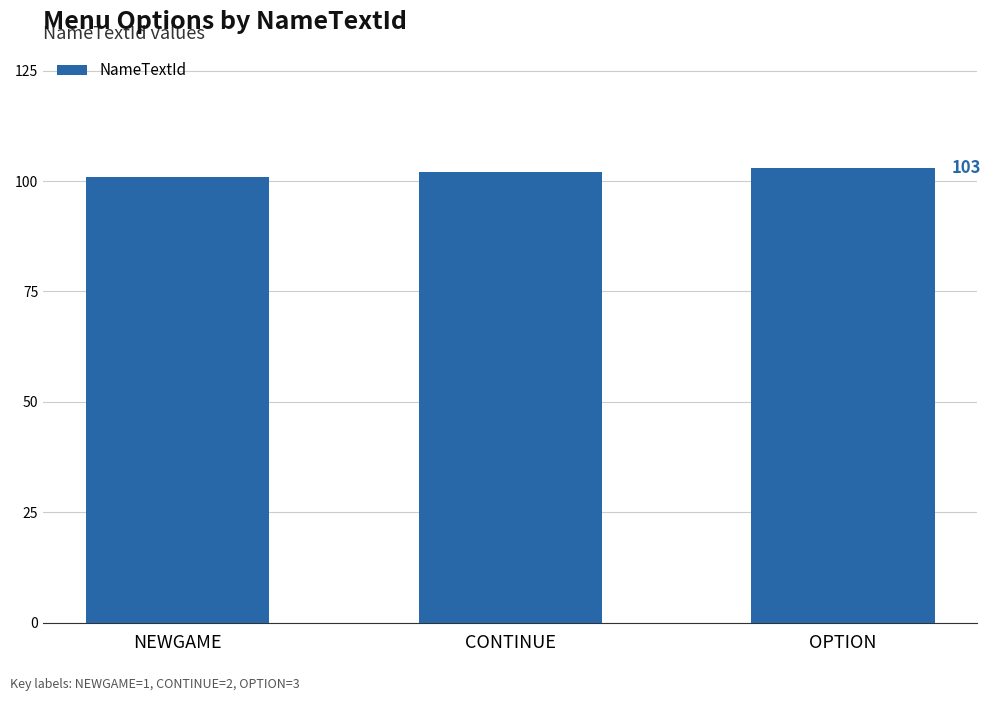

The value at CONTINUE is 59. True or false?

False